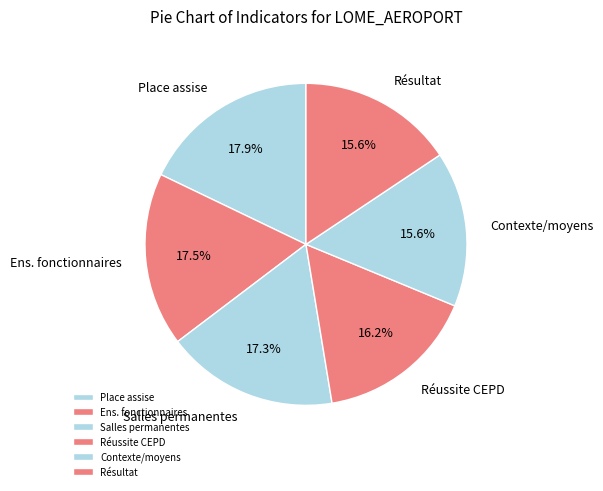

What is the ratio of the value at Ens. fonctionnaires to the value at Réussite CEPD?

1.1